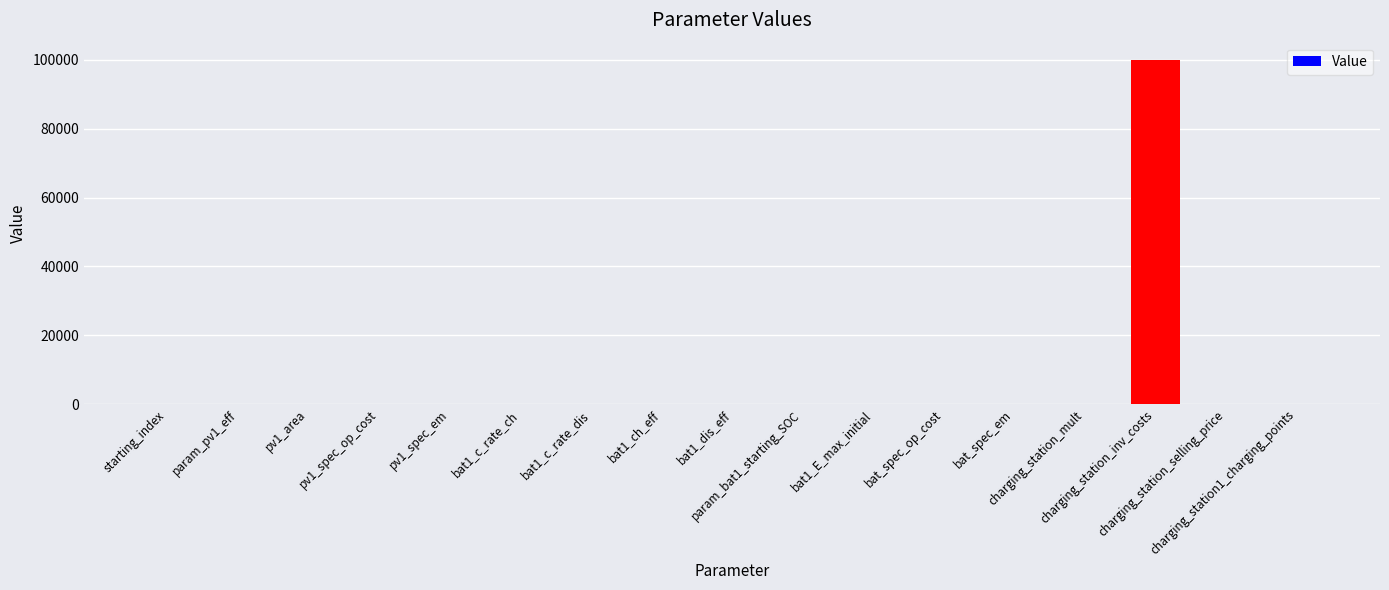

What is the sum of all values?

100208.5